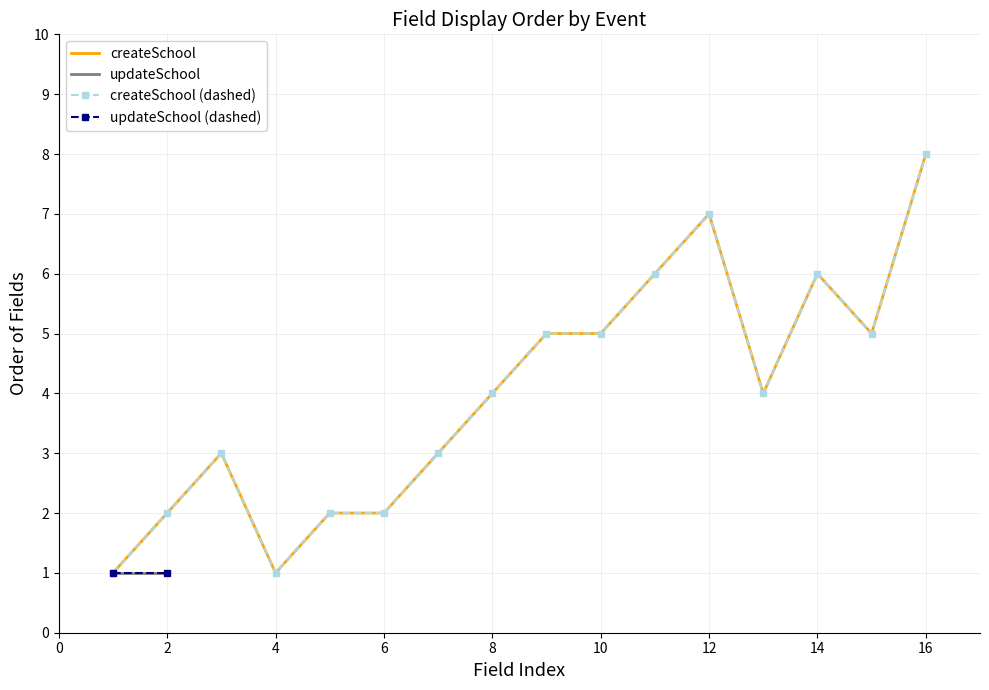

What is the greatest value displayed?

8